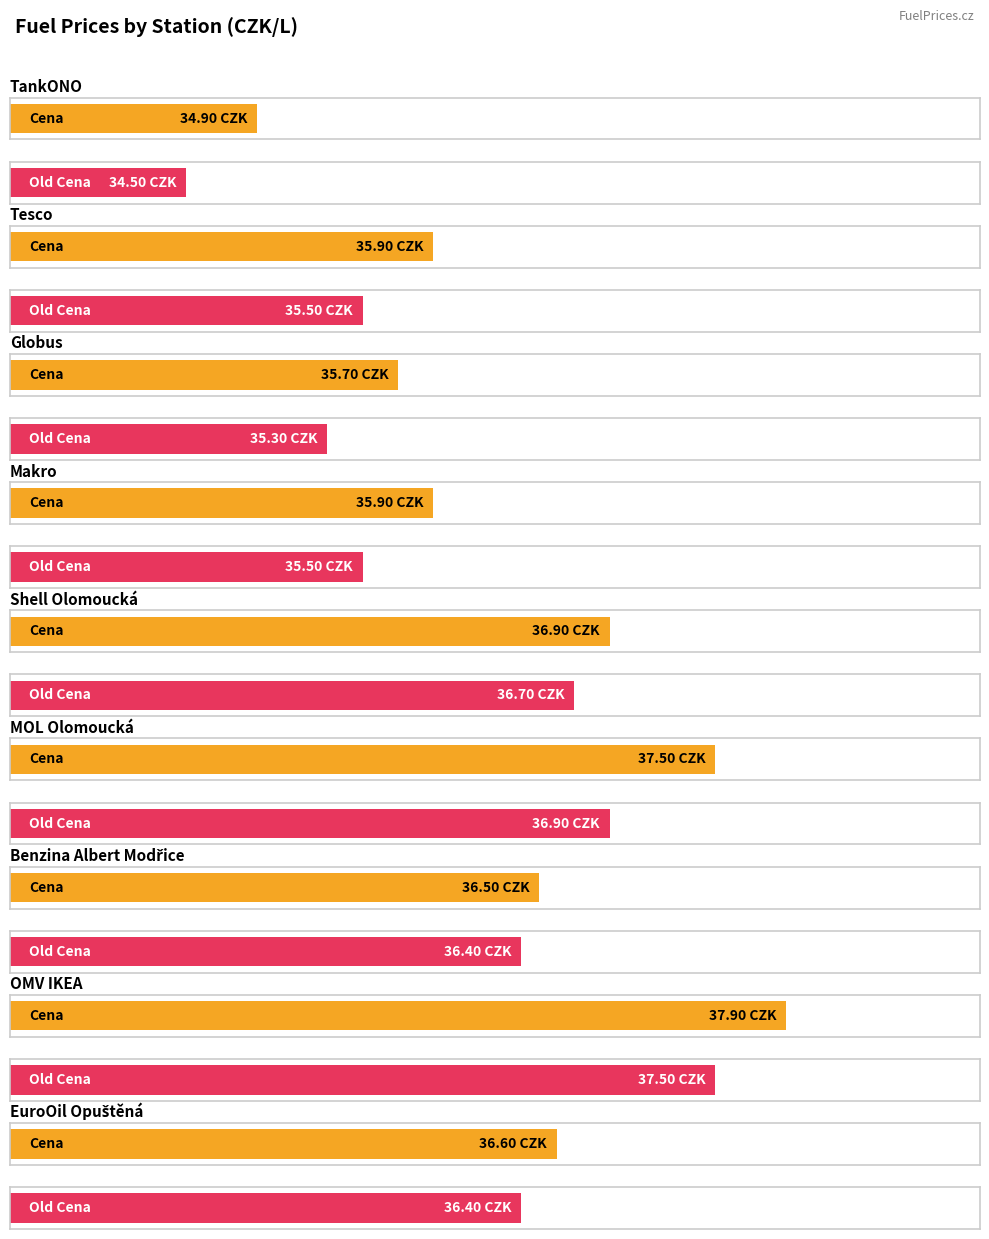

Reading left to right, extract all data points from this chart.

Cena: 34.9	35.9	35.7	35.9	36.9	37.5	36.5	37.9	36.6
Old Cena: 34.5	35.5	35.3	35.5	36.7	36.9	36.4	37.5	36.4